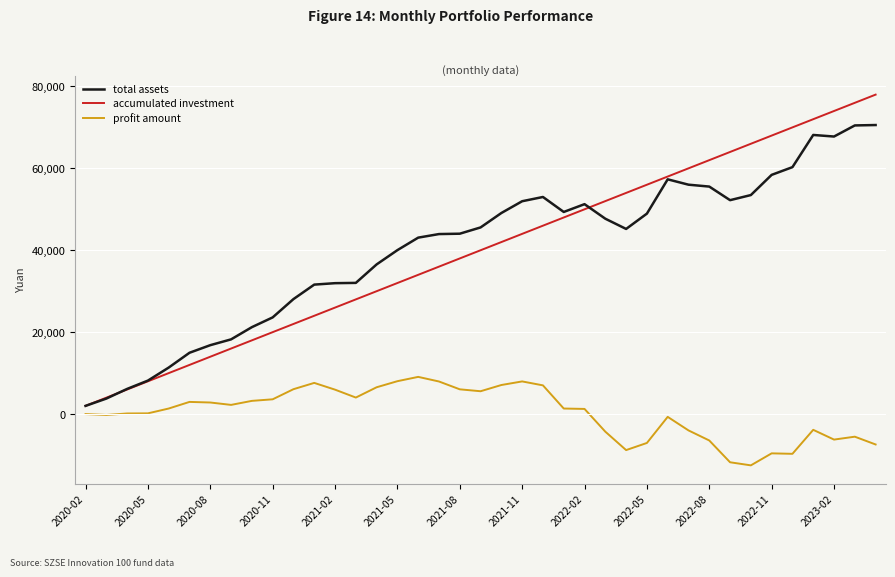

Rank the series by their maximum value, from highest to lowest.

accumulated investment, total assets, profit amount